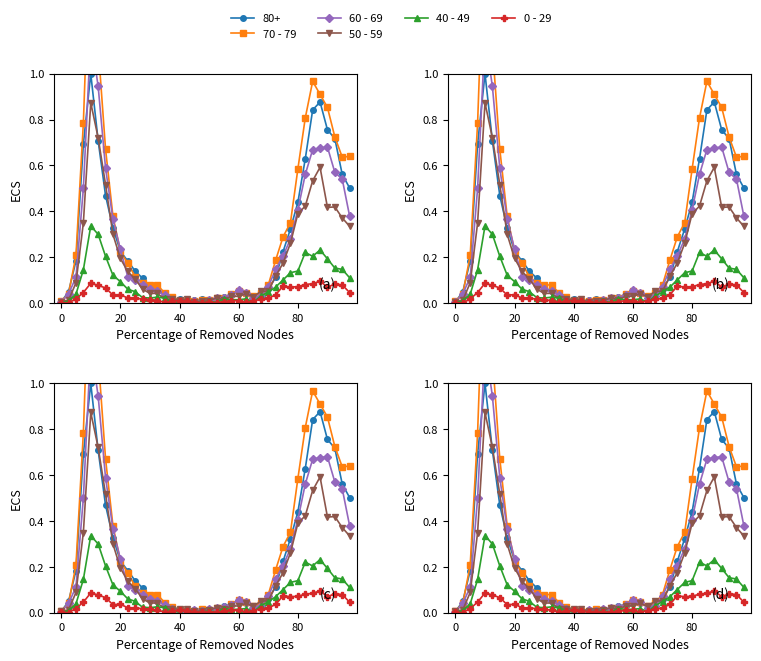

Does the chart display data point markers on the line(s)?

Yes